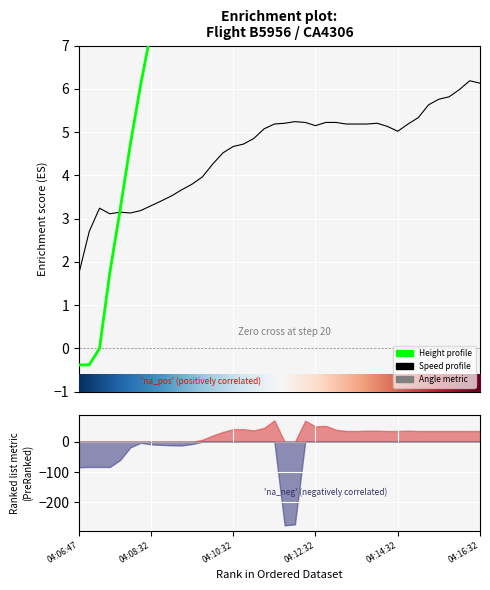

After their last crossing, which series has the higher values: Height or Speed?

Height